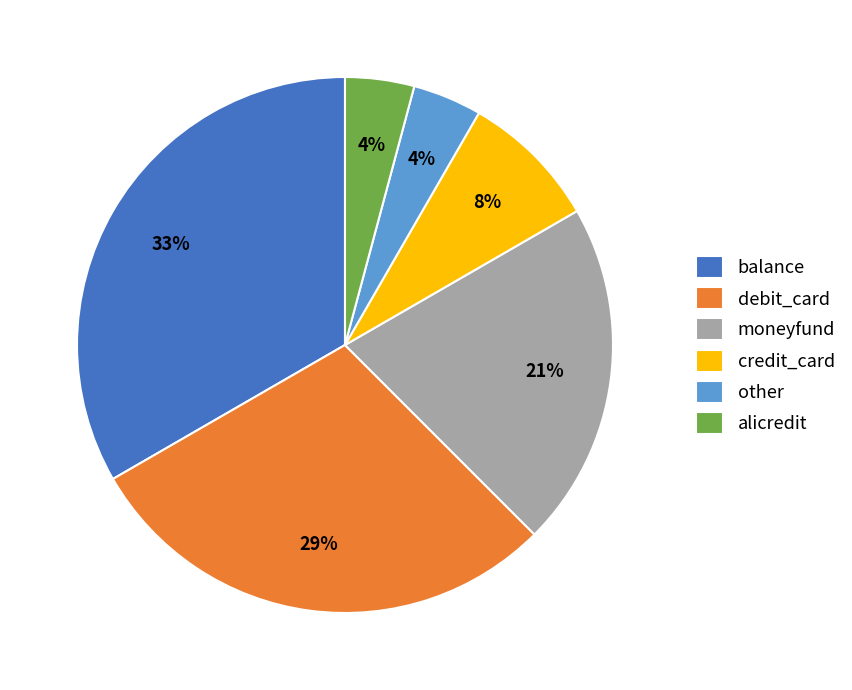

True or false: balance accounts for 33% of the total.

True